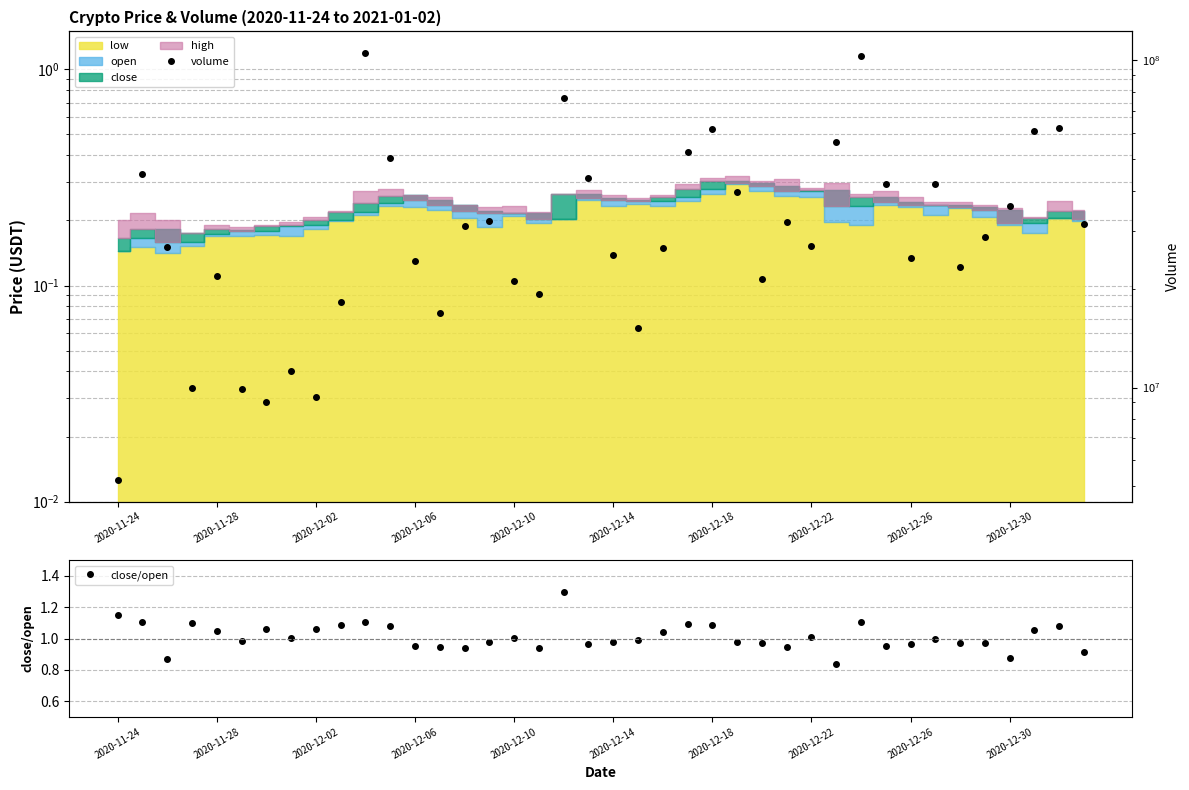

True or false: volume and close/open cross at least once.

False